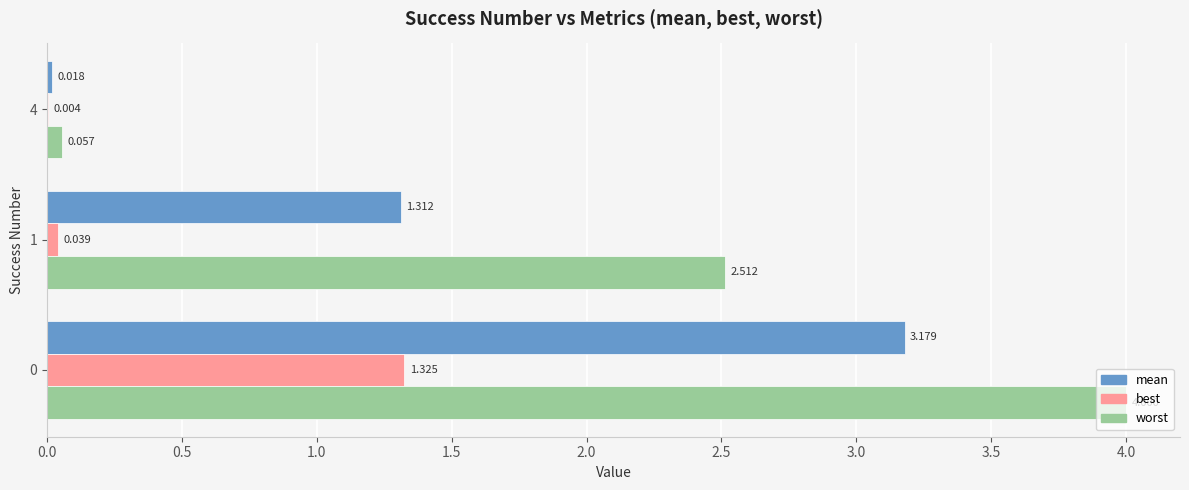

Is the value of worst at 0 greater than the value of best at 0?

Yes